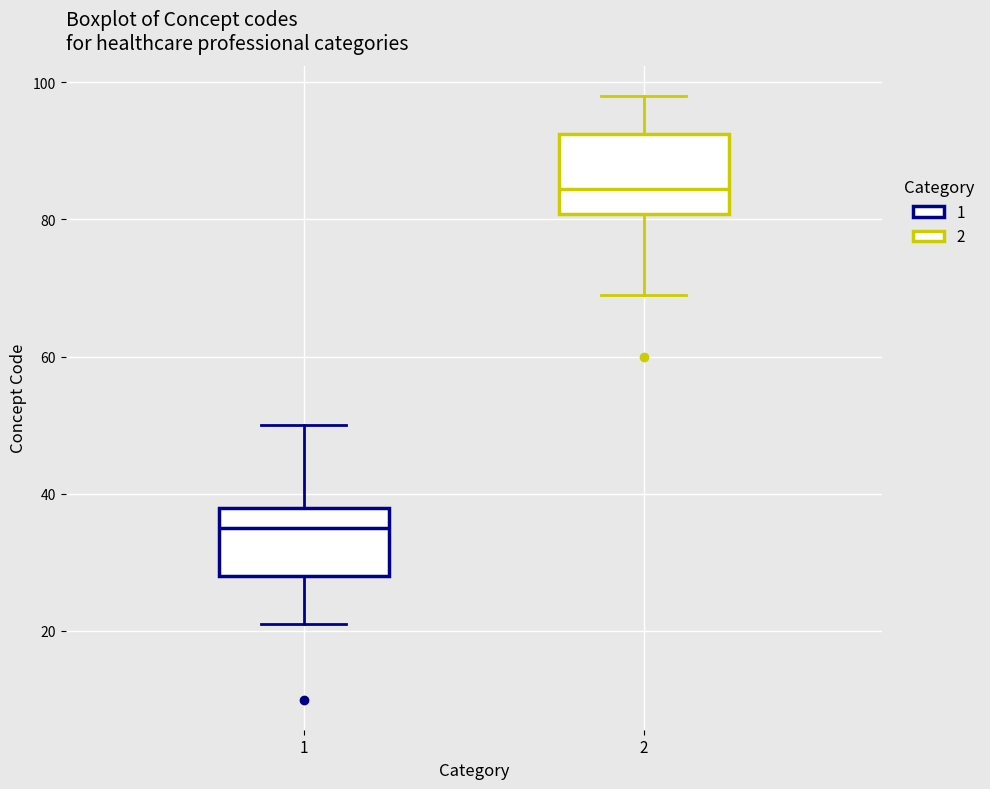

Where is the upper edge of the box at x = 2 on the y-axis? The values are not printed on the chart, so give them approximately, as read against the axis.

92